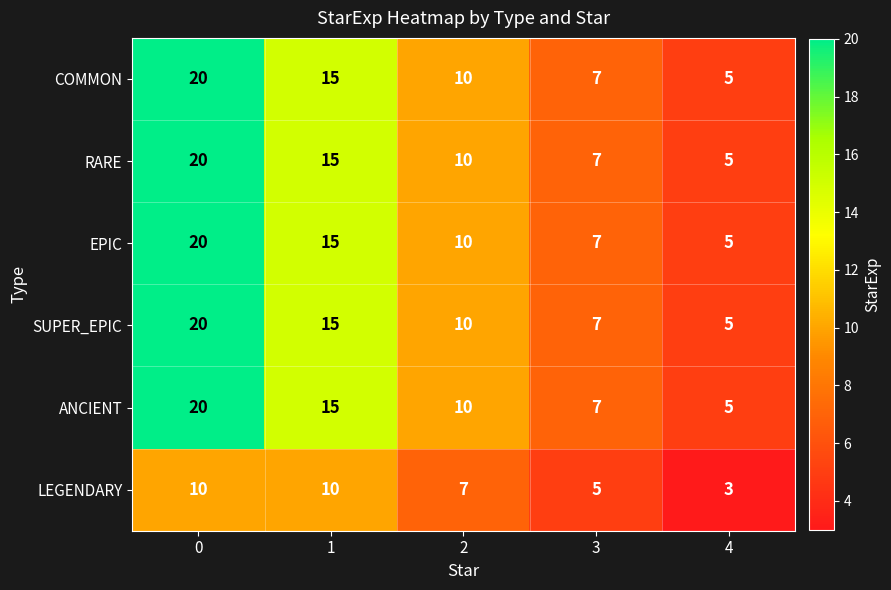

Is it true that LEGENDARY equals 2 at 0?

False